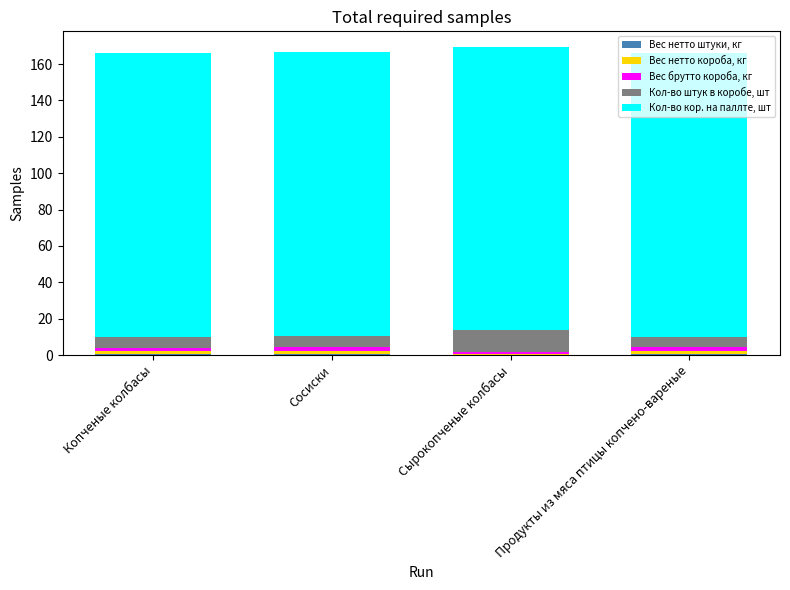

How many categories are shown in the chart?

4